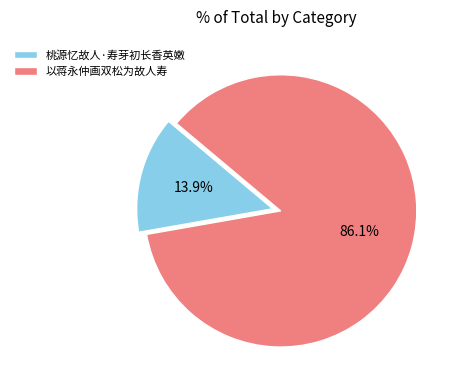

Combined, do 以蒋永仲画双松为故人寿 and 桃源忆故人·寿芽初长香英嫩 account for over 50%?

Yes